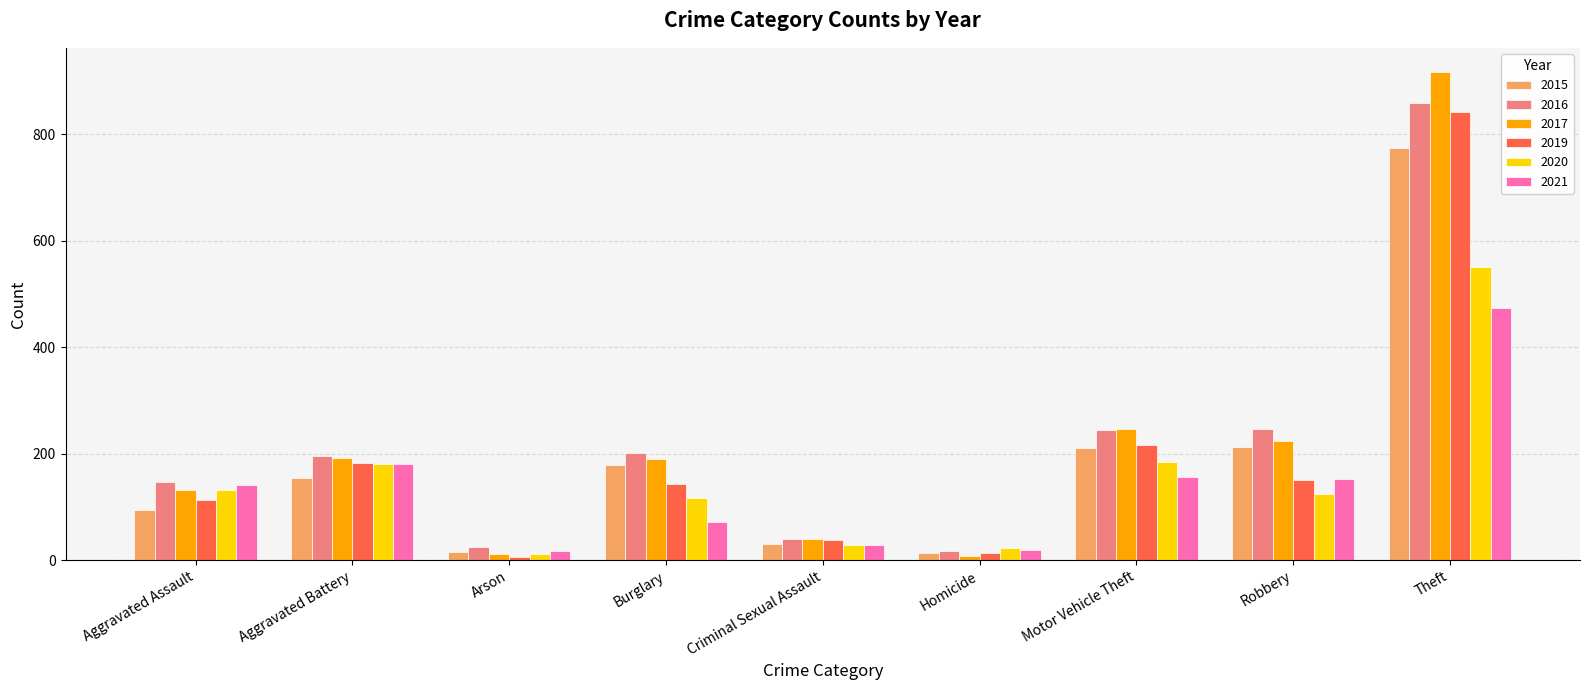

At which category is the sum across all series the highest?

Theft